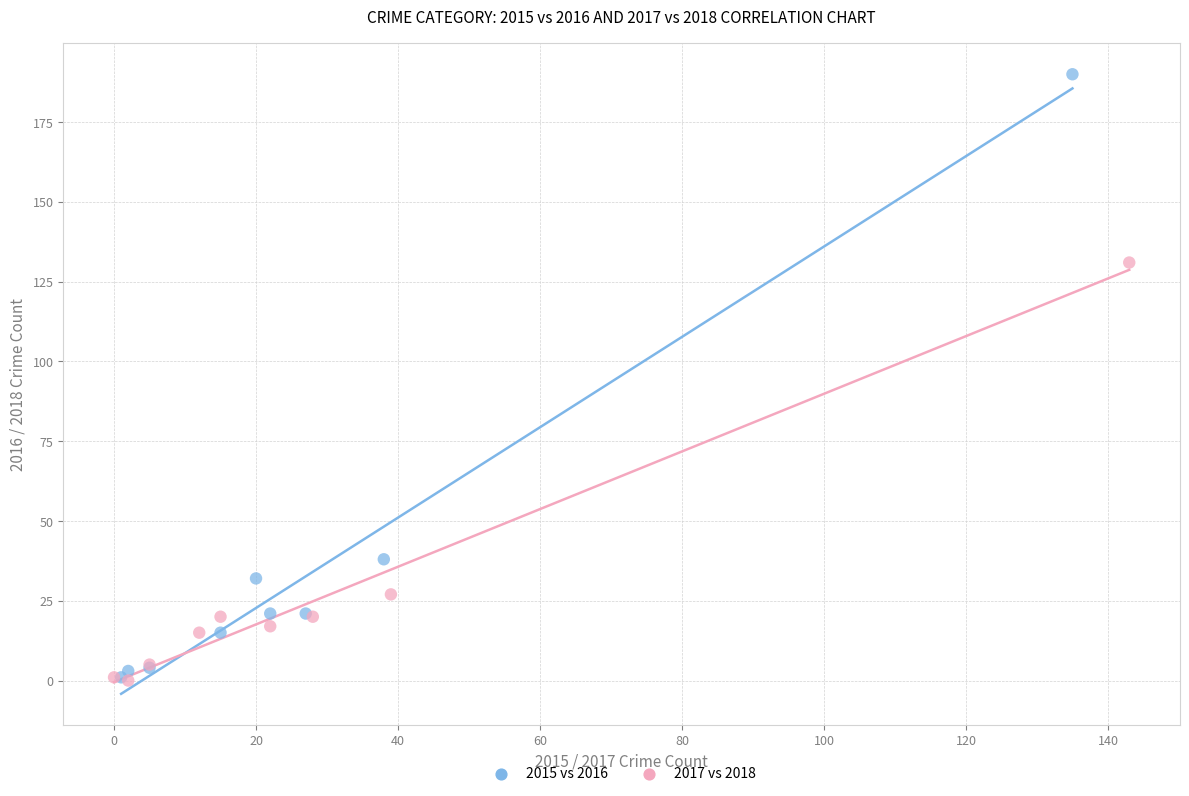

Which series has the largest Y range (max minus min)?

2015 vs 2016